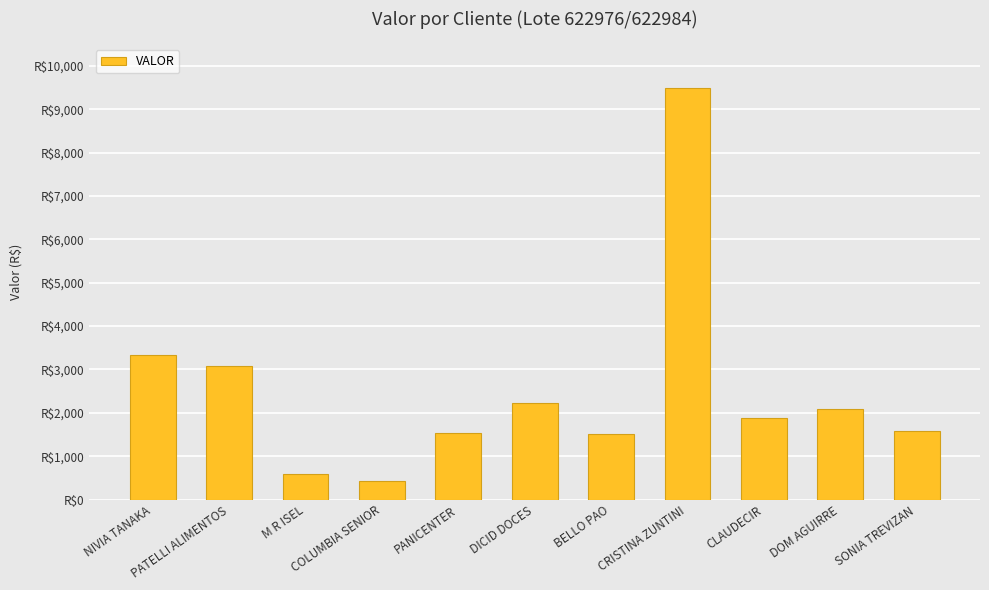

What is the difference between the second highest and second lowest values?

2754.9